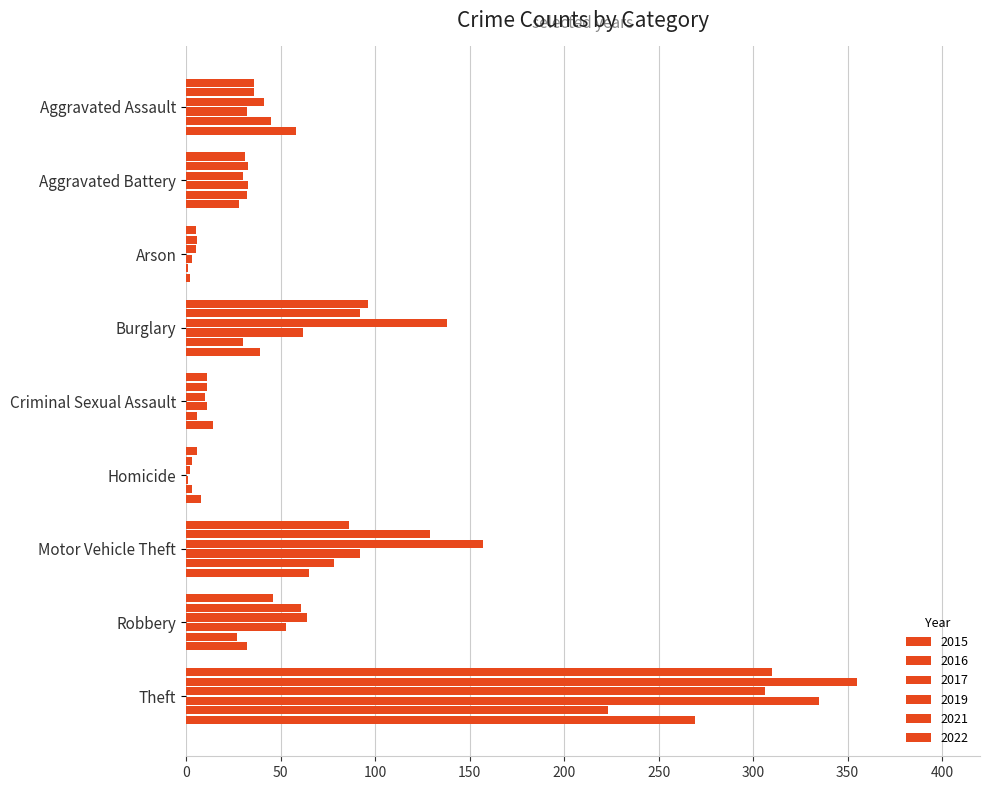

Which series changed the most between Burglary and Motor Vehicle Theft?

2021